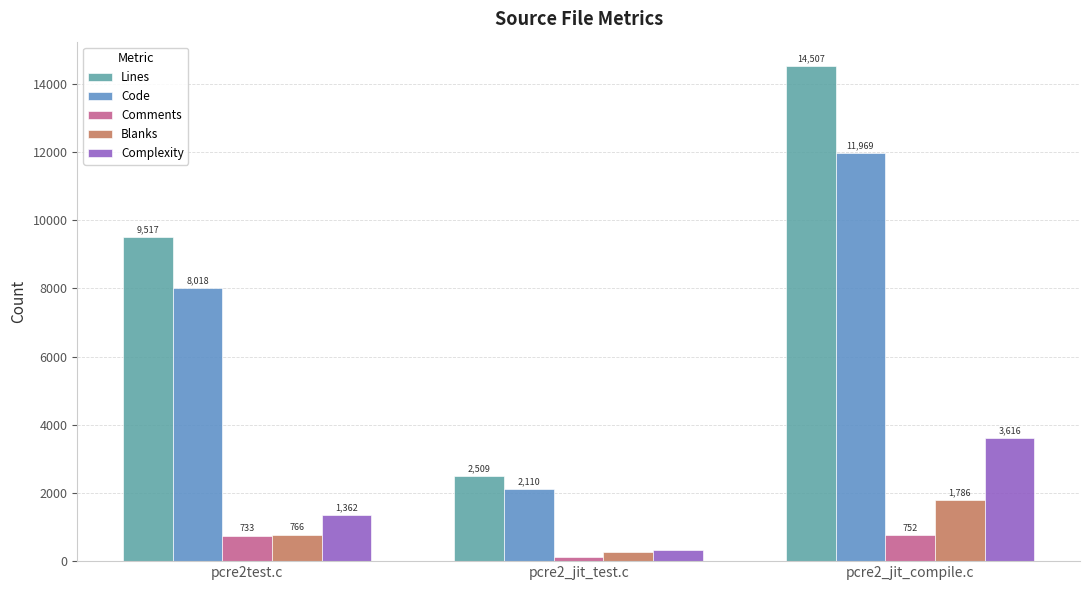

List the labels in order of Comments value, smallest first.

pcre2_jit_test.c, pcre2test.c, pcre2_jit_compile.c